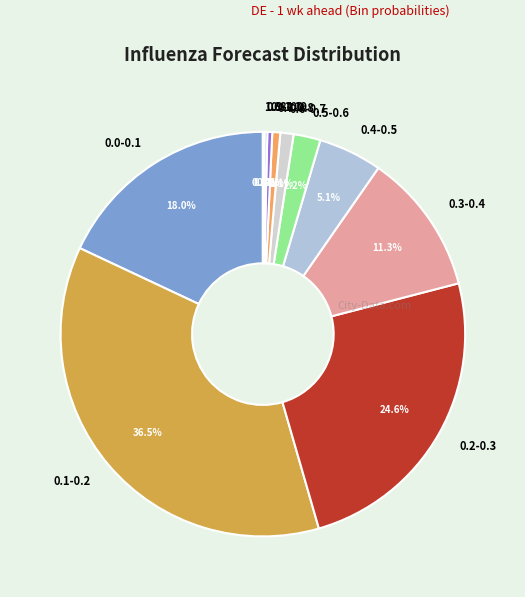

Which has a higher value, 0.7-0.8 or 0.1-0.2?

0.1-0.2